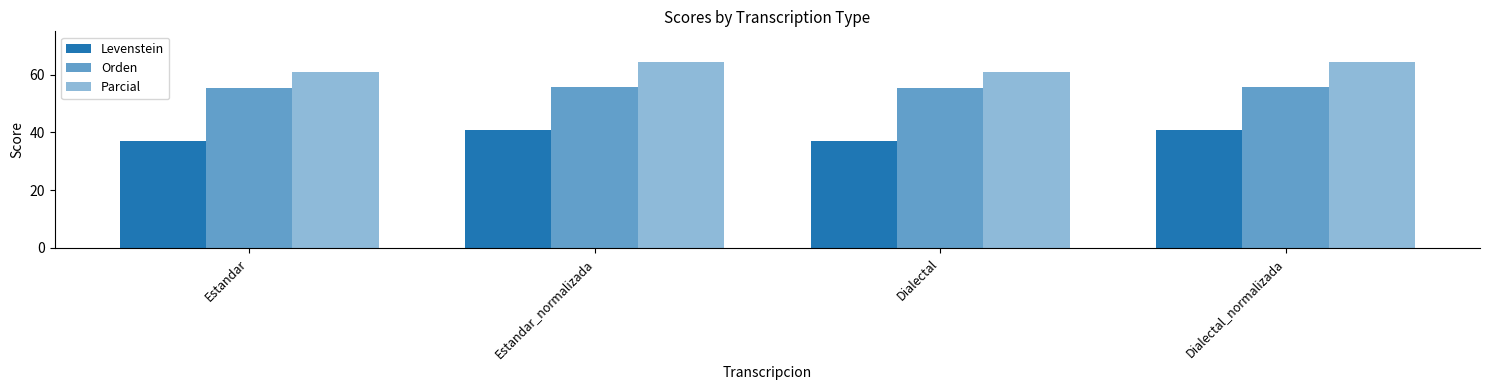

What is the label of the 1st bar from the right?

Dialectal_normalizada